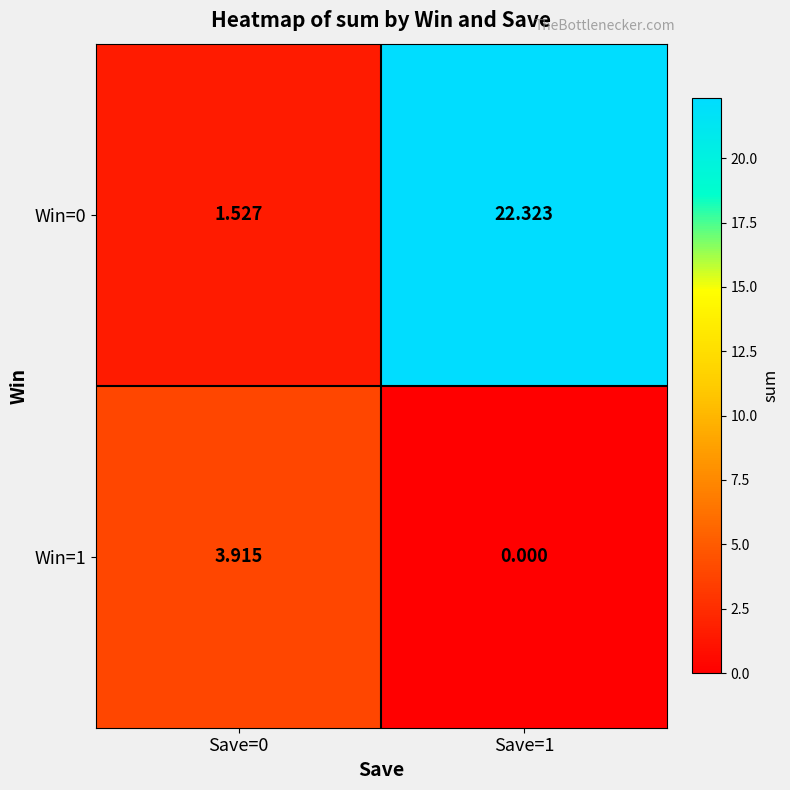

What is the total value across all series at Save=1?

22.3